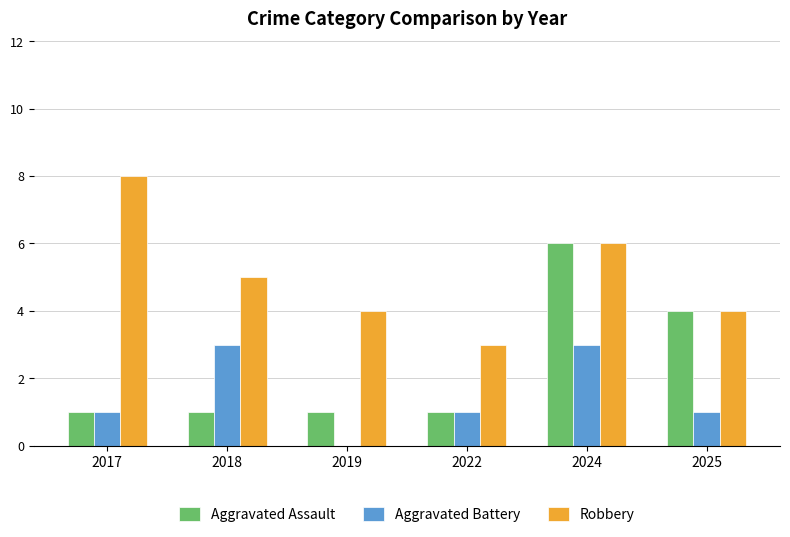

Count the Robbery values in the range 4 to 6.

4